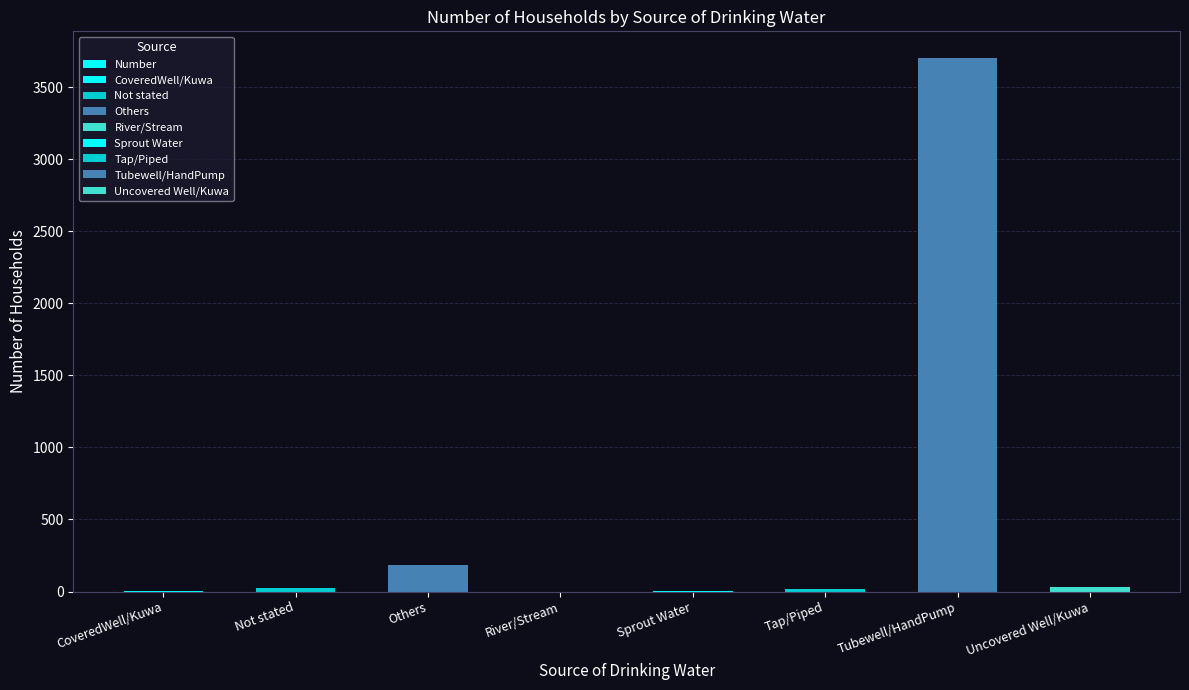

List the labels in order of value, largest first.

Tubewell/HandPump, Others, Uncovered Well/Kuwa, Not stated, Tap/Piped, CoveredWell/Kuwa, Sprout Water, River/Stream